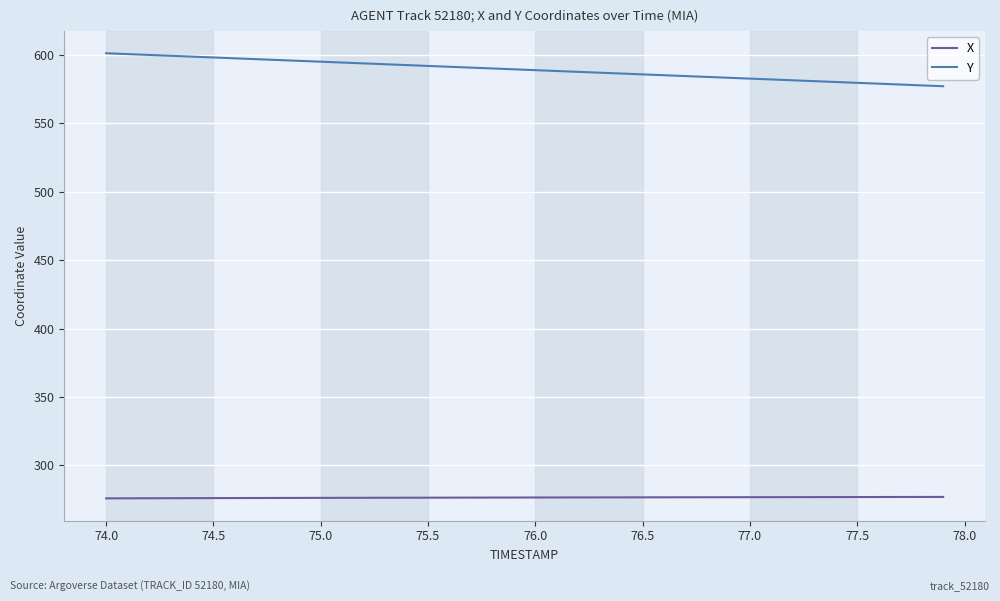

Rank the series by their maximum value, from highest to lowest.

Y, X